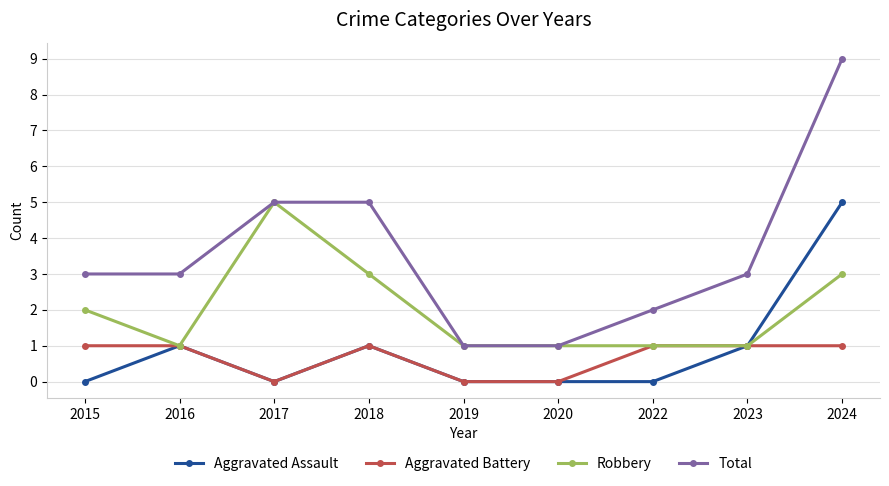

Reading left to right, what are all the values shown in this chart?

Aggravated Assault: 2015=0	2016=1	2017=0	2018=1	2019=0	2020=0	2022=0	2023=1	2024=5
Aggravated Battery: 2015=1	2016=1	2017=0	2018=1	2019=0	2020=0	2022=1	2023=1	2024=1
Robbery: 2015=2	2016=1	2017=5	2018=3	2019=1	2020=1	2022=1	2023=1	2024=3
Total: 2015=3	2016=3	2017=5	2018=5	2019=1	2020=1	2022=2	2023=3	2024=9